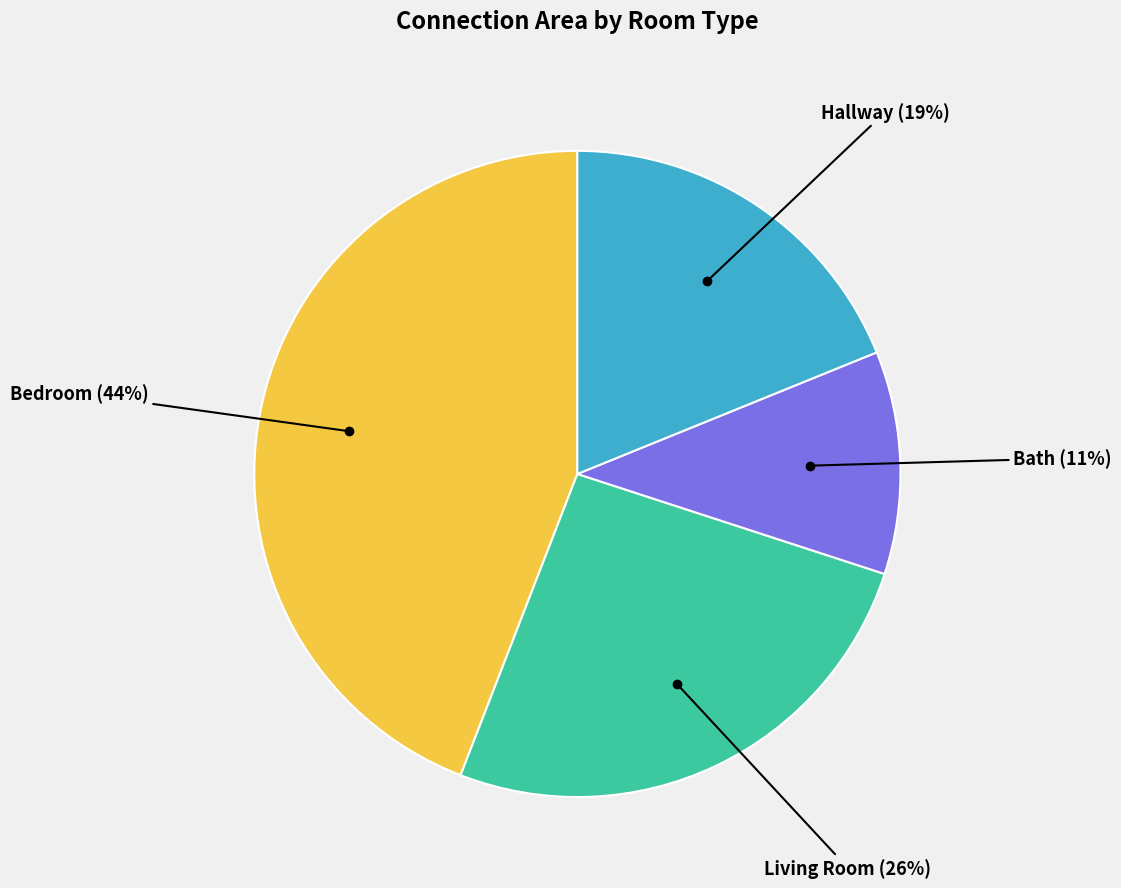

To the nearest percent, what is the difference between the largest and smallest slice percentages?

33%